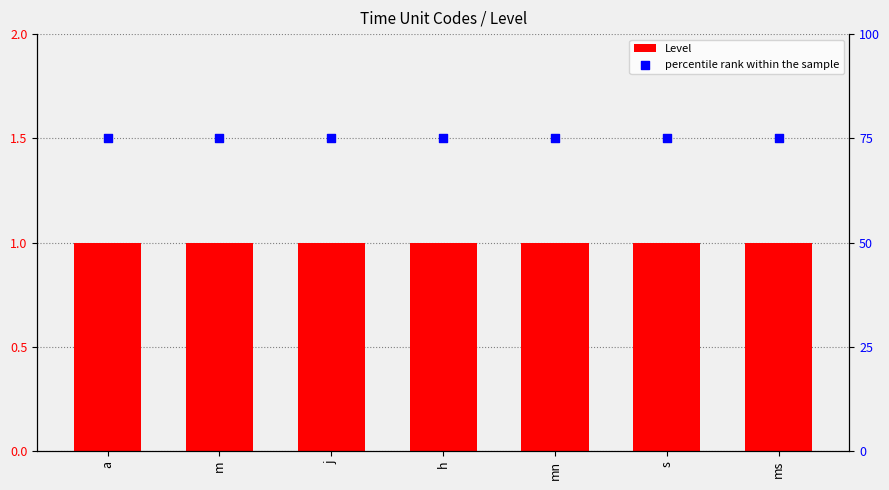

Is the value of percentile rank within the sample at s greater than the value of Level at mn?

Yes